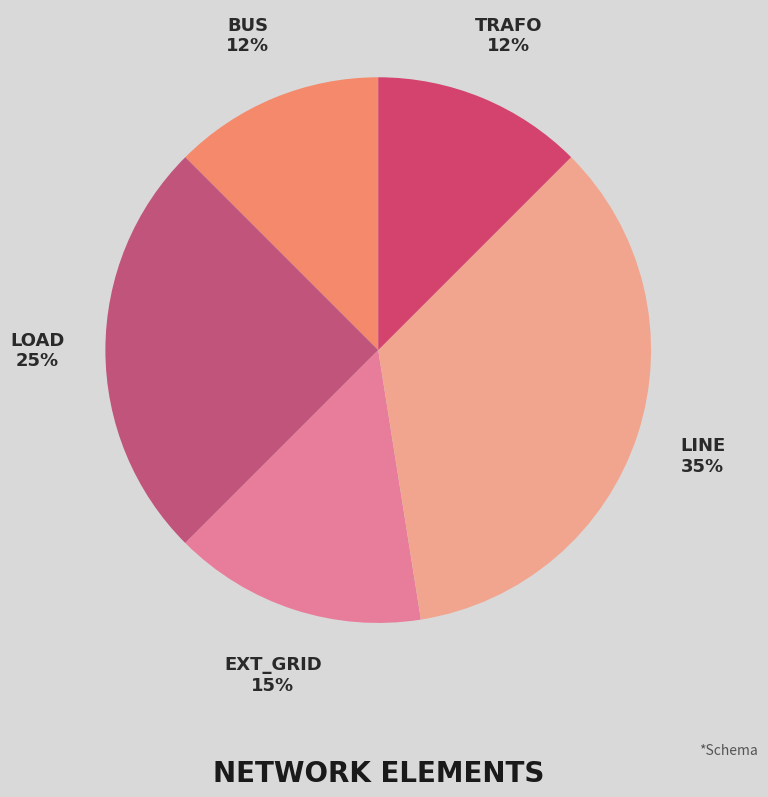

Is there any slice that represents more than half of the pie?

No